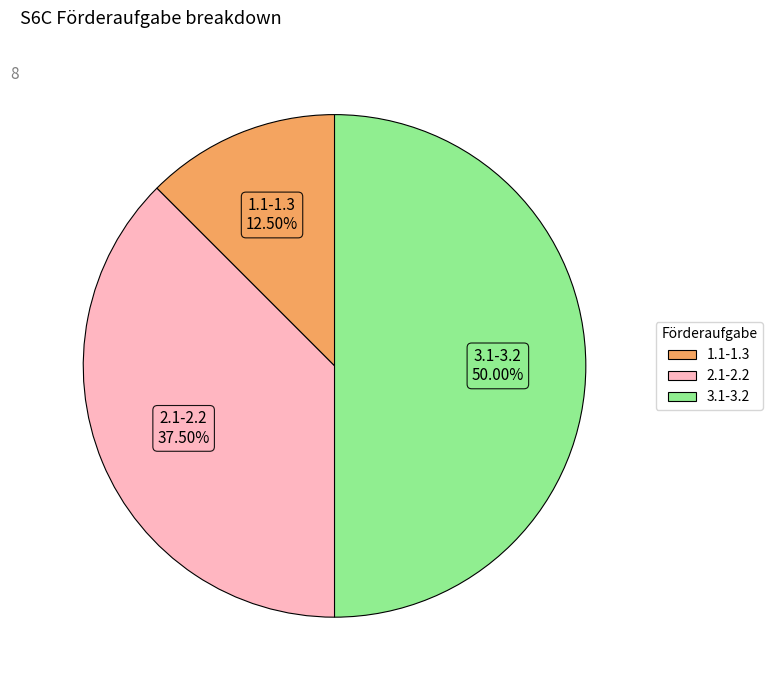

Does 2.1-2.2 account for over 50% of the chart?

No